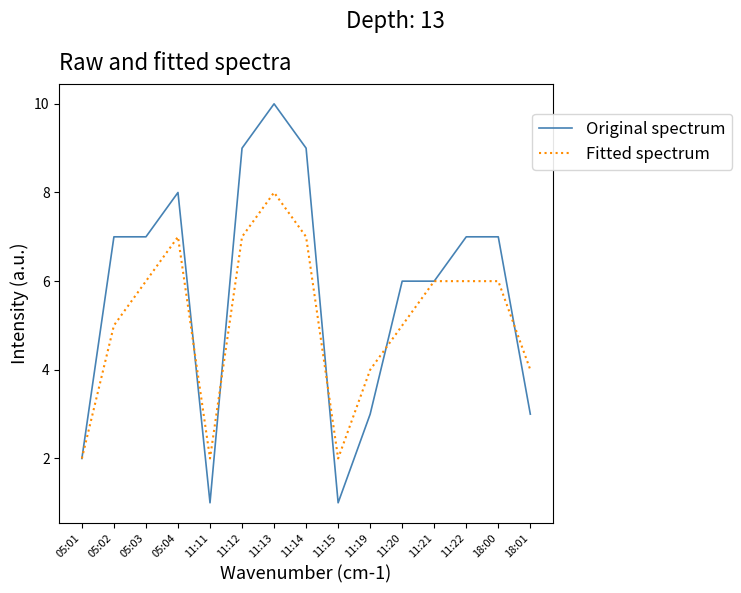

After their last crossing, which series has the higher values: Original spectrum or Fitted spectrum?

Fitted spectrum